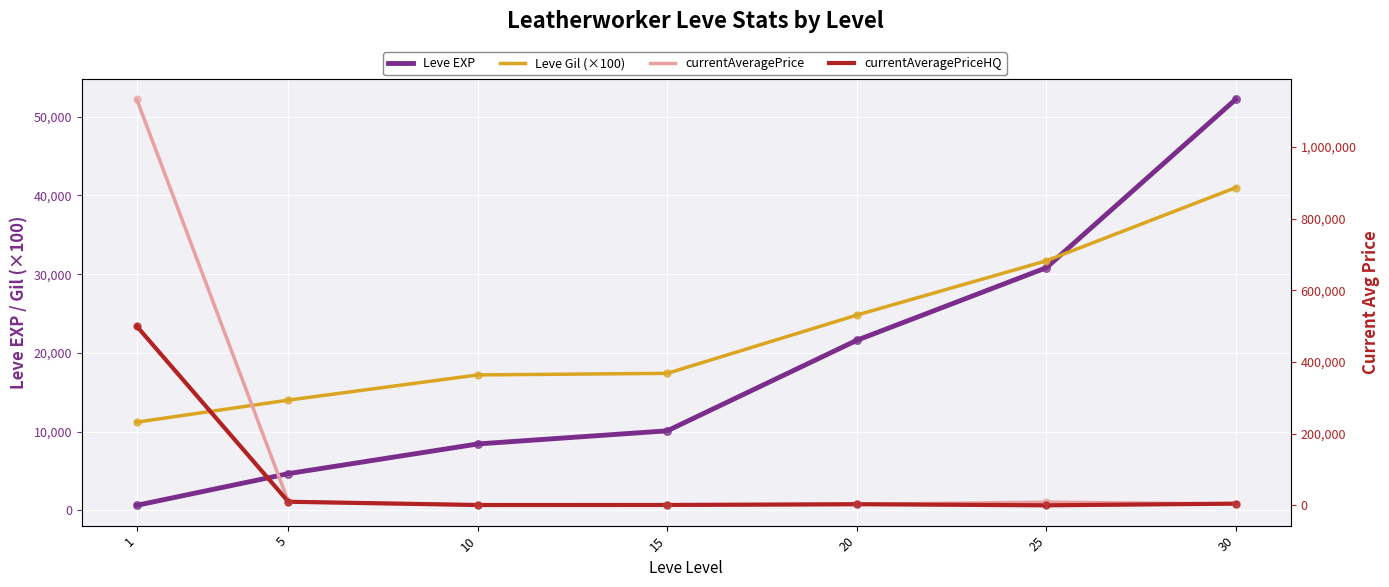

What is the total value across all series at 10?

27430.0